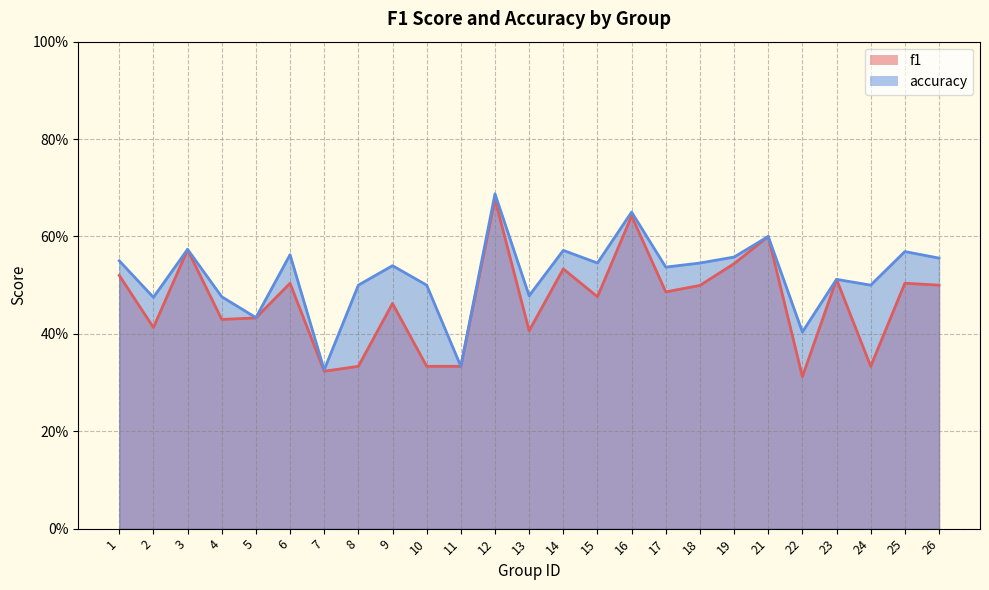

True or false: f1 has a value of 0.7 at 12.

True